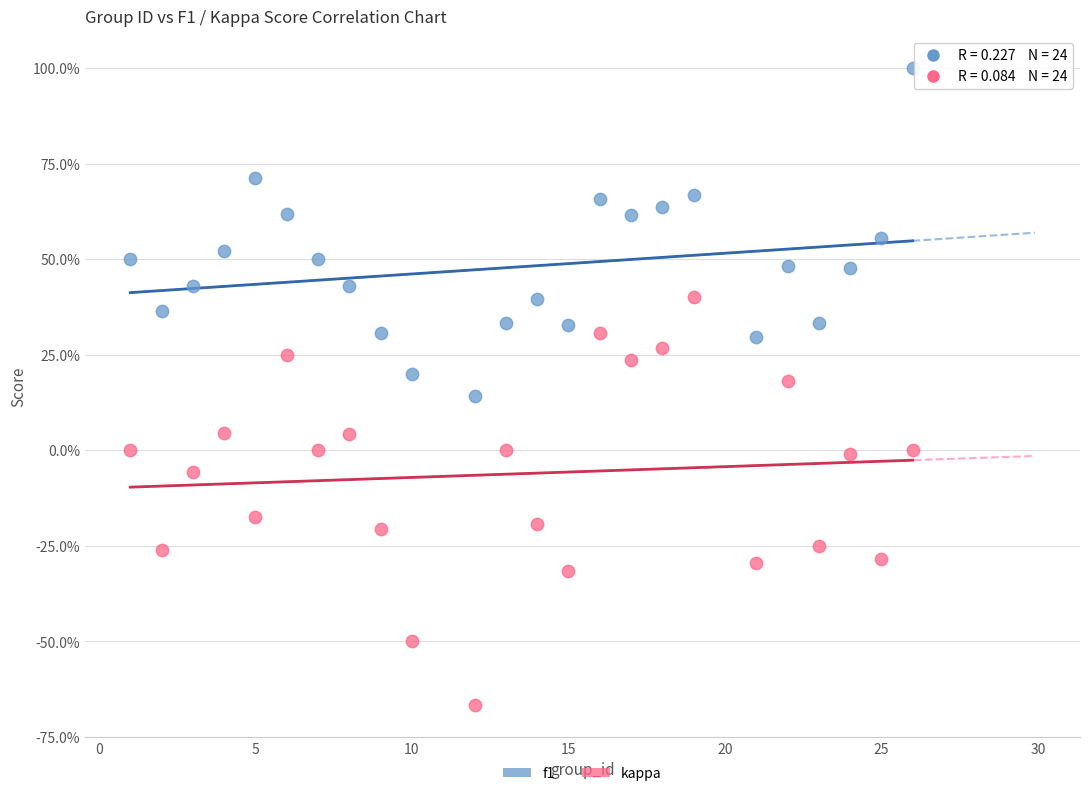

What are all the series names shown in the legend?

f1, kappa